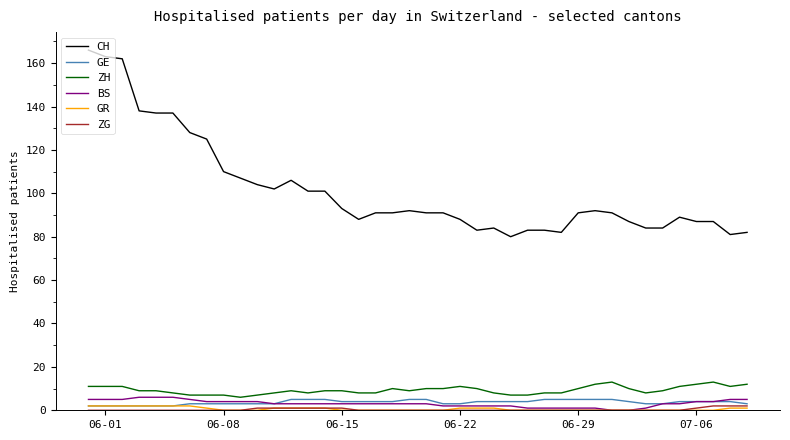

True or false: ZH and ZG cross at least once.

False